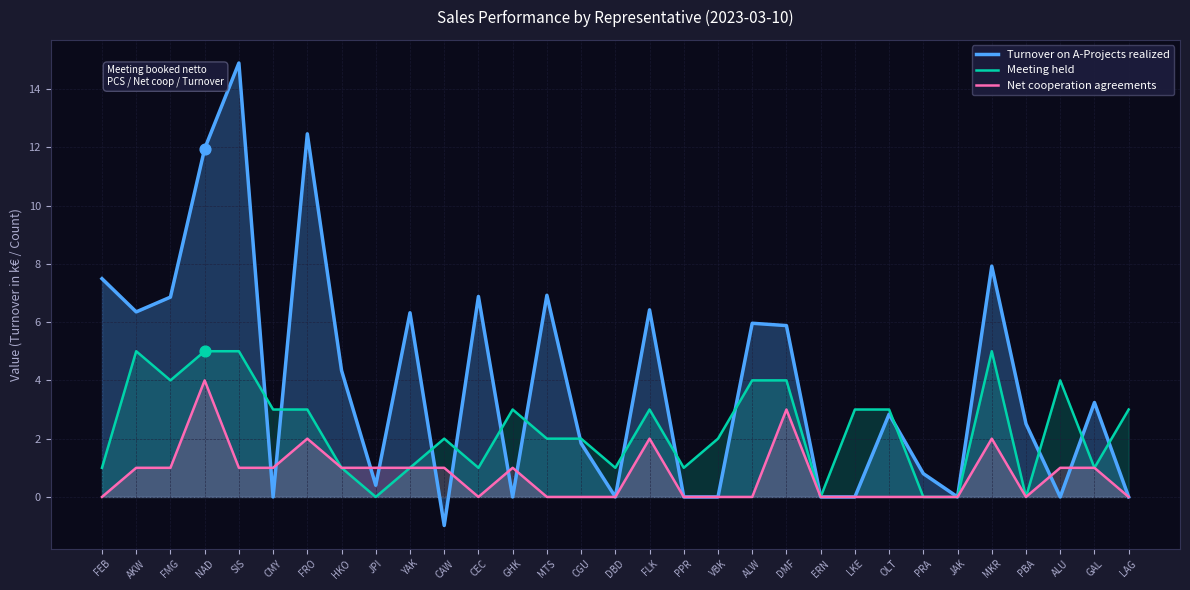

At how many categories does at least one series exceed 12?

2